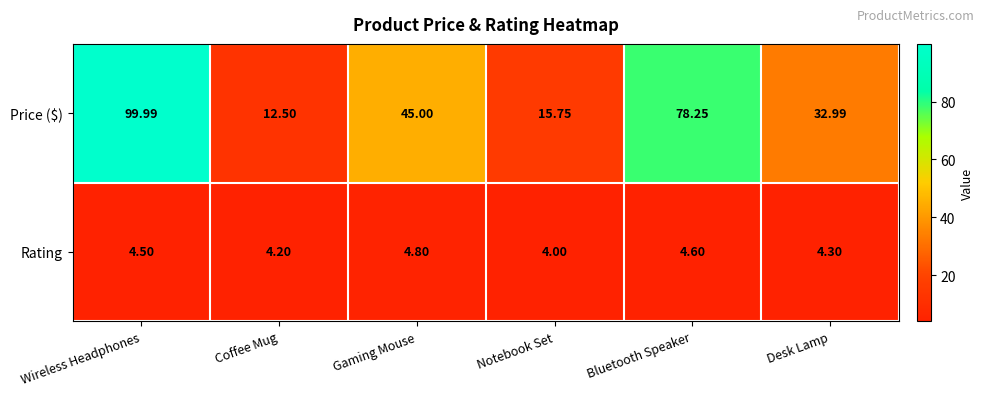

At which category does the chart reach its minimum across all series?

Notebook Set